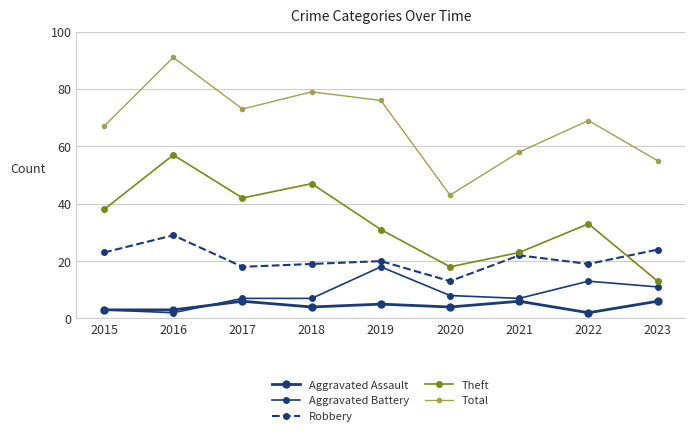

Does the chart have visible grid lines?

Yes